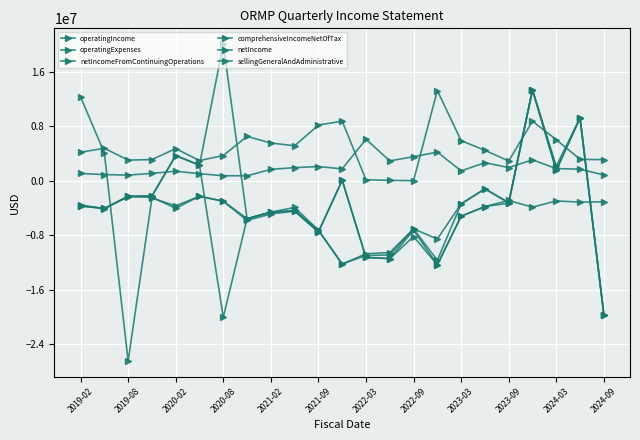

Is this an area chart (filled region under the line)?

No